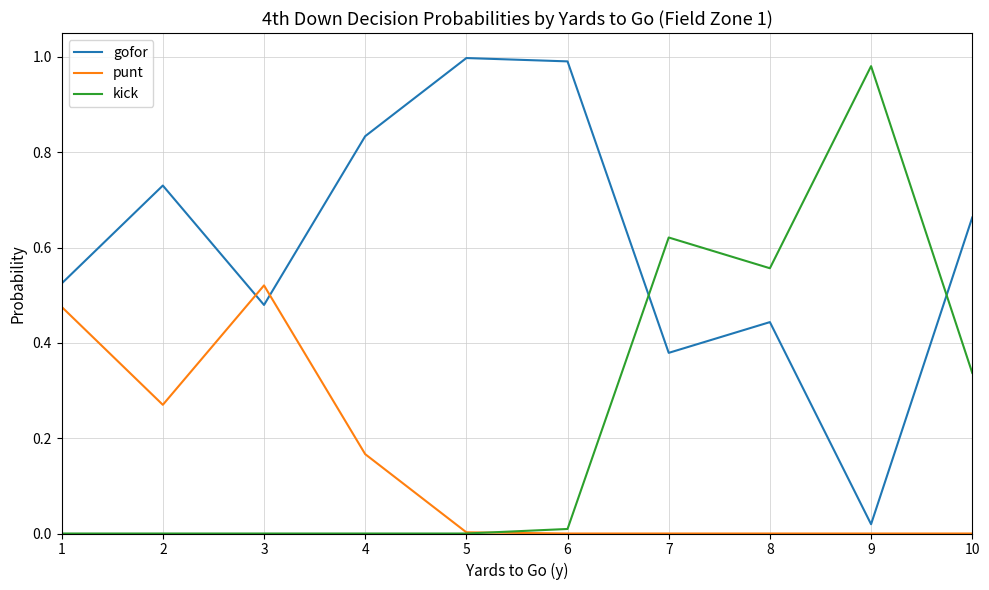

Which series changed the most between 3 and 10?

punt